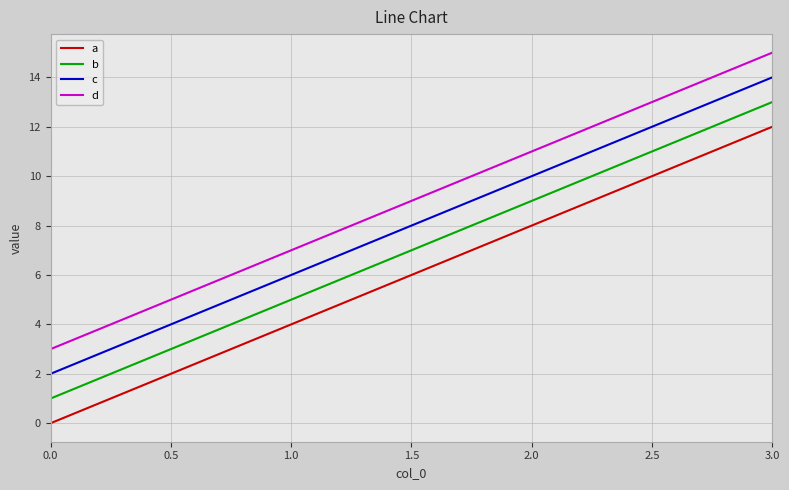

What is the difference between the maximum and minimum values in the b series?

12